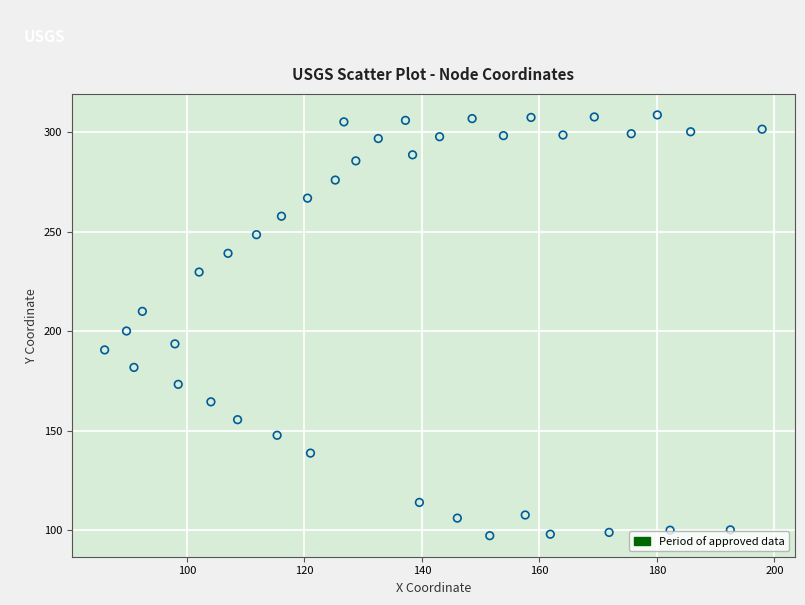

What is the range of Y values (max minus min)?

211.4